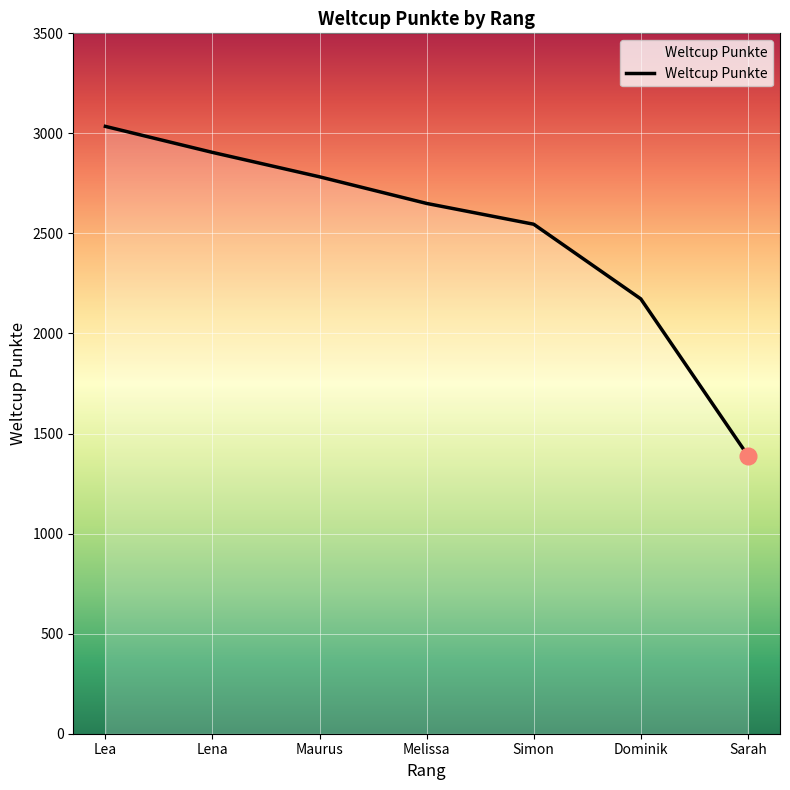

Reading left to right, extract all data points from this chart.

3035	2905	2783	2650	2546	2173	1390